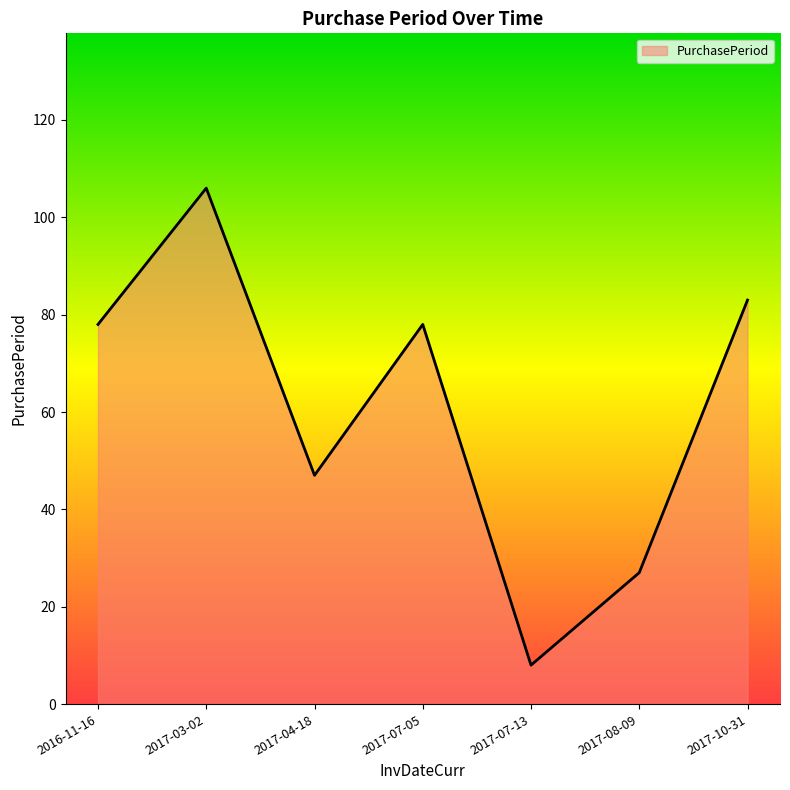

How many categories are shown in the chart?

7